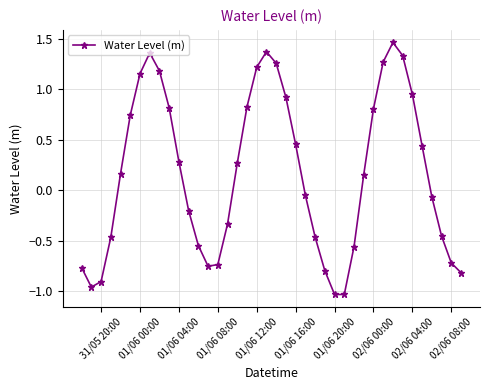

How many values are below zero?

19